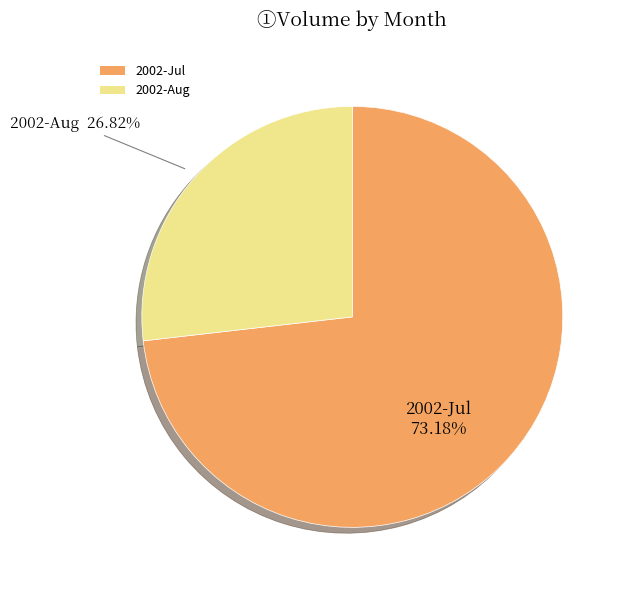

Which slice is the largest?

2002-Jul